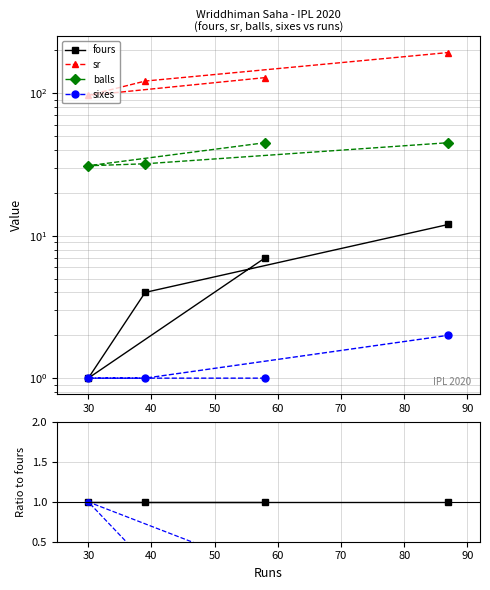

How many series are shown in this chart?

4